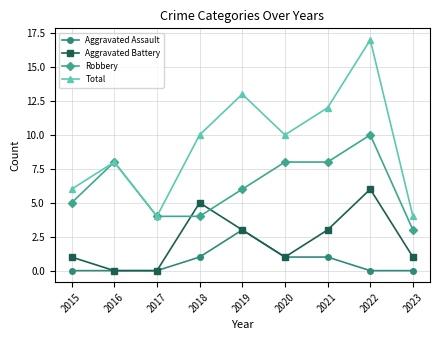

How many interior local peaks does the Aggravated Battery series have?

2